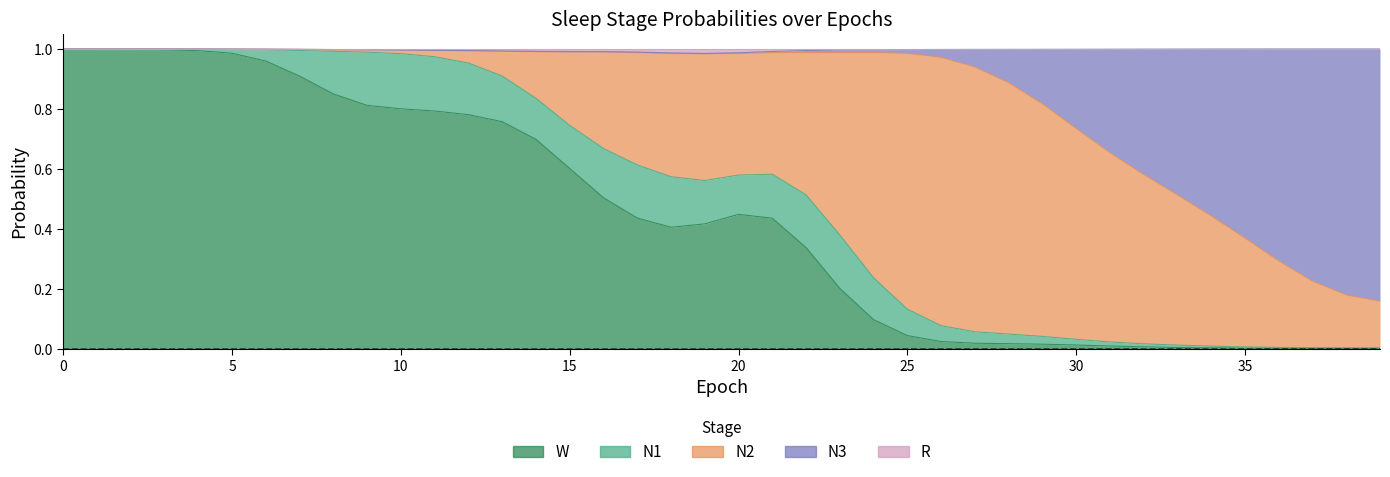

True or false: R and W intersect in this chart.

False